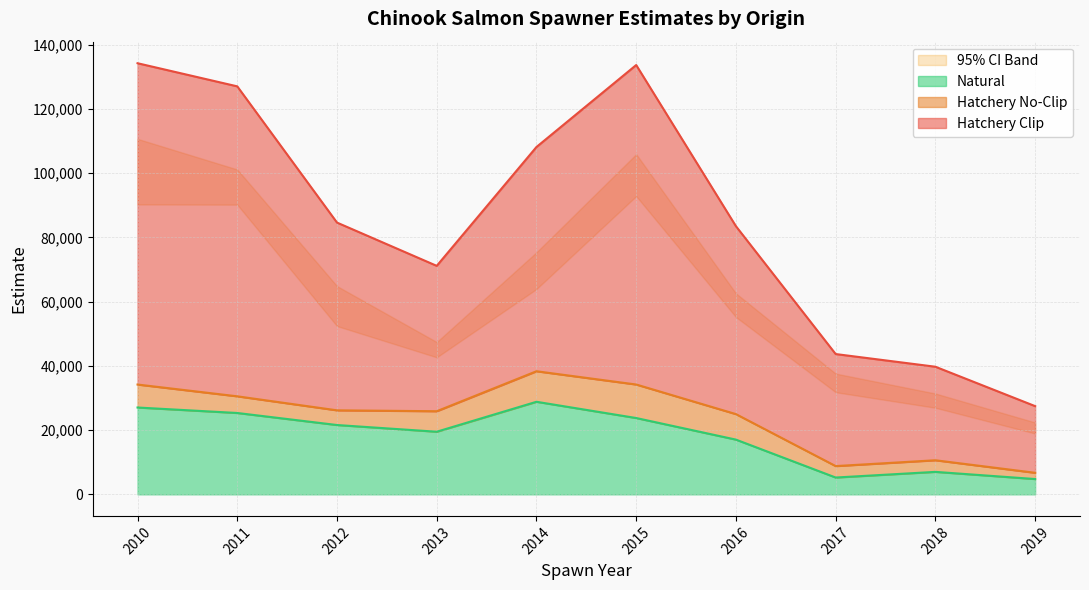

At how many categories does at least one series exceed 16686?

10